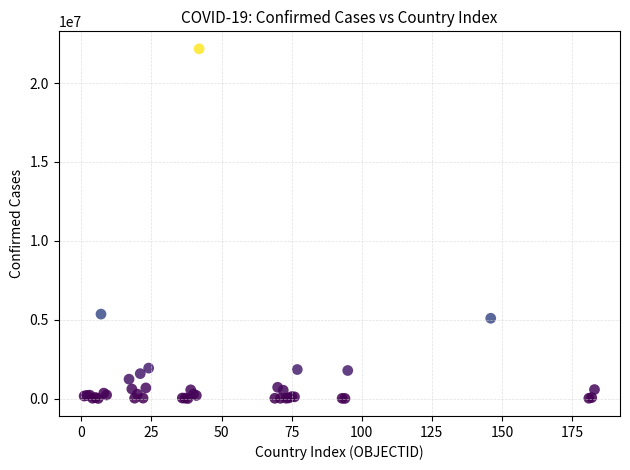

What Y value in the scatter plot is closest to 11089854?

5354440